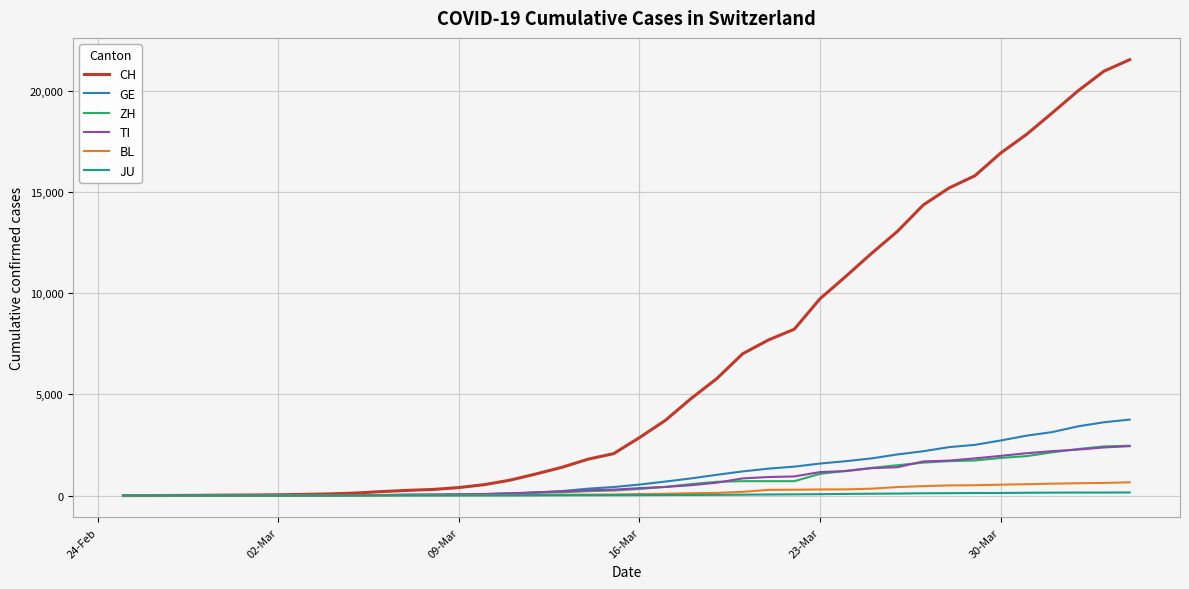

What is the maximum value shown in the chart?

21530